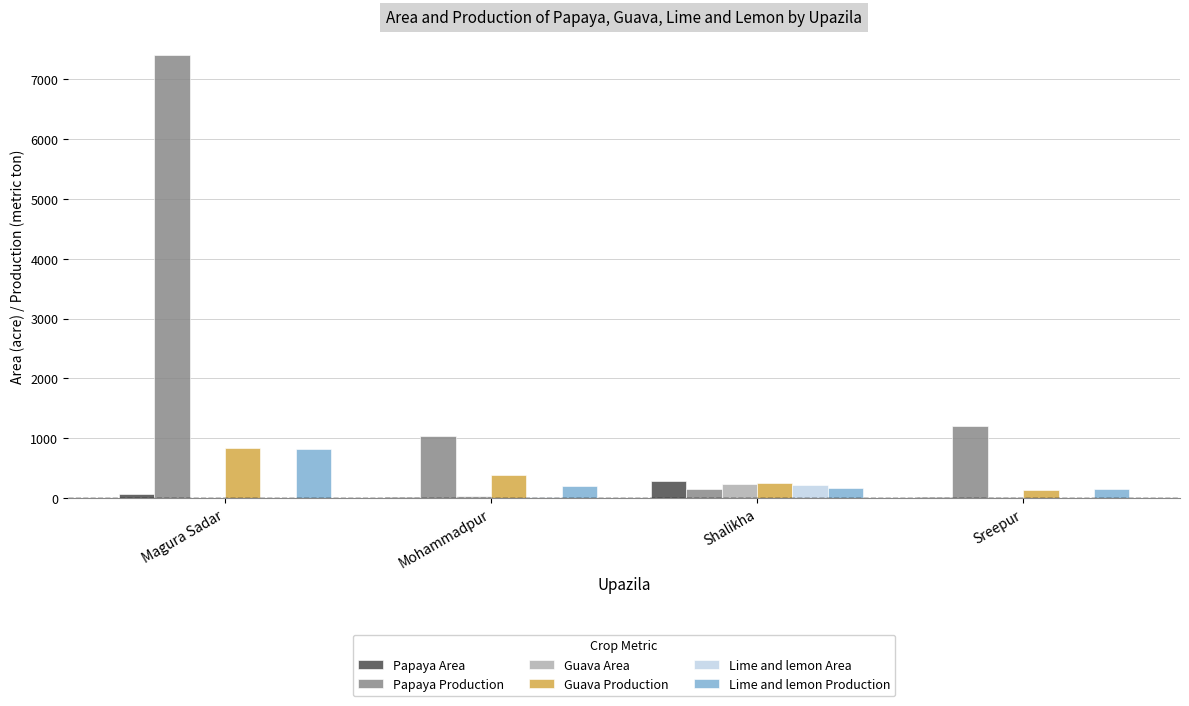

What is the highest value of the Lime and lemon Area series?

211